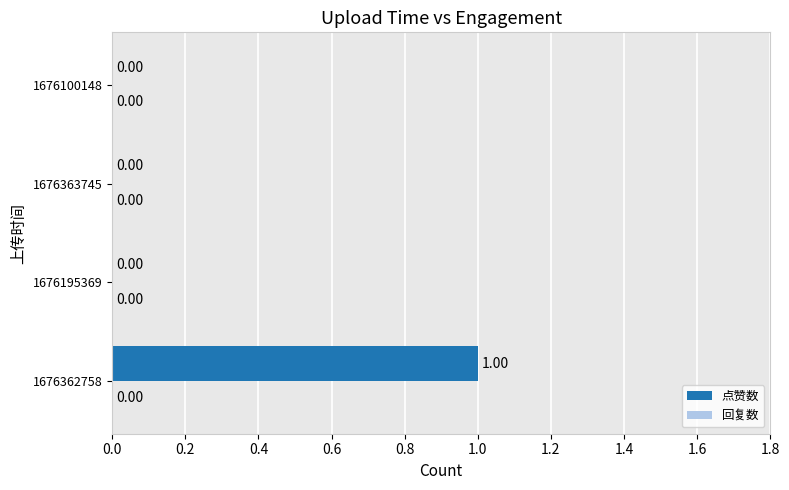

Which has a higher value, 1676363745 or 1676362758?

1676362758